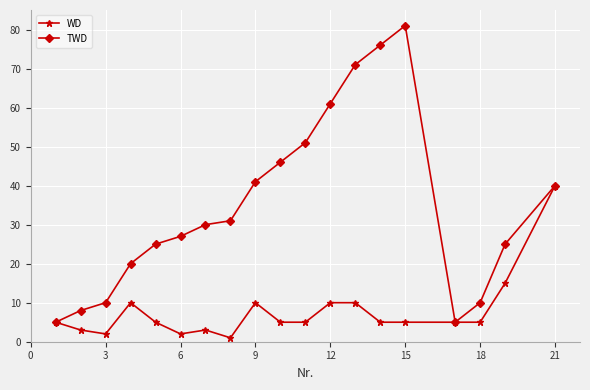

Rank the series by their maximum value, from lowest to highest.

WD, TWD